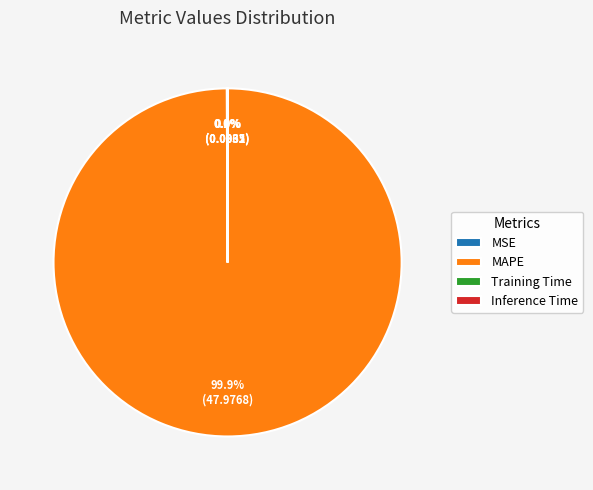

What portion of the pie excludes MAPE?

0.1%